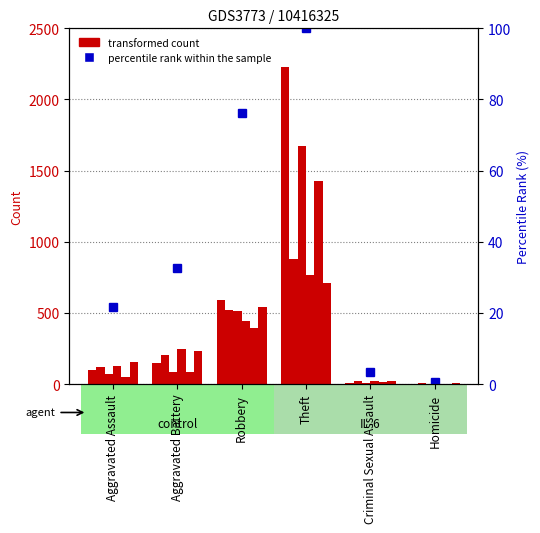

Is it true that the value at Criminal Sexual Assault is 2.1?

False